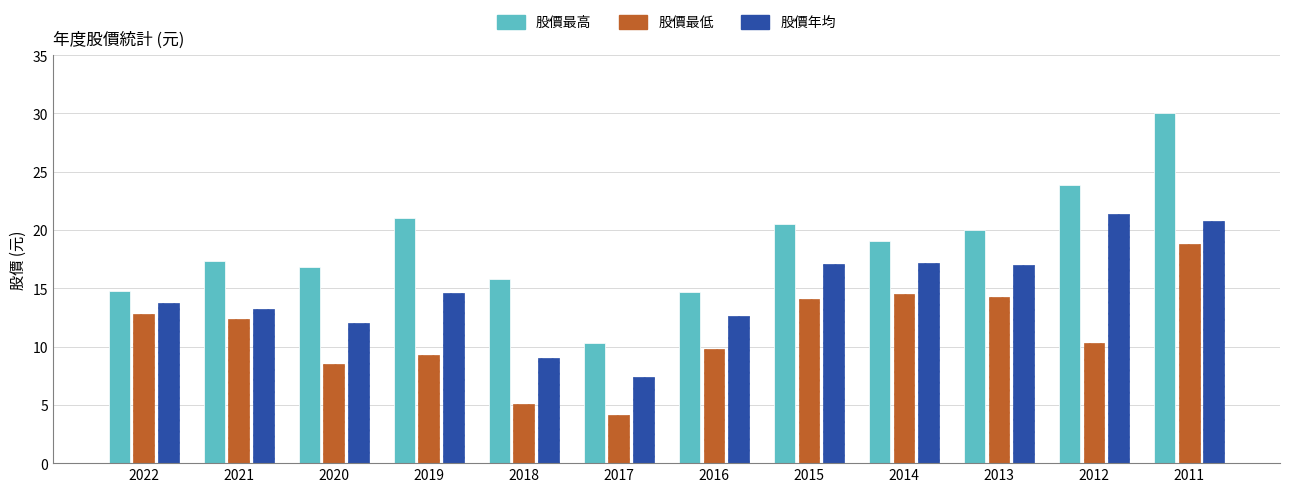

Rank the series at 2013 from lowest to highest value.

股價最低, 股價年均, 股價最高